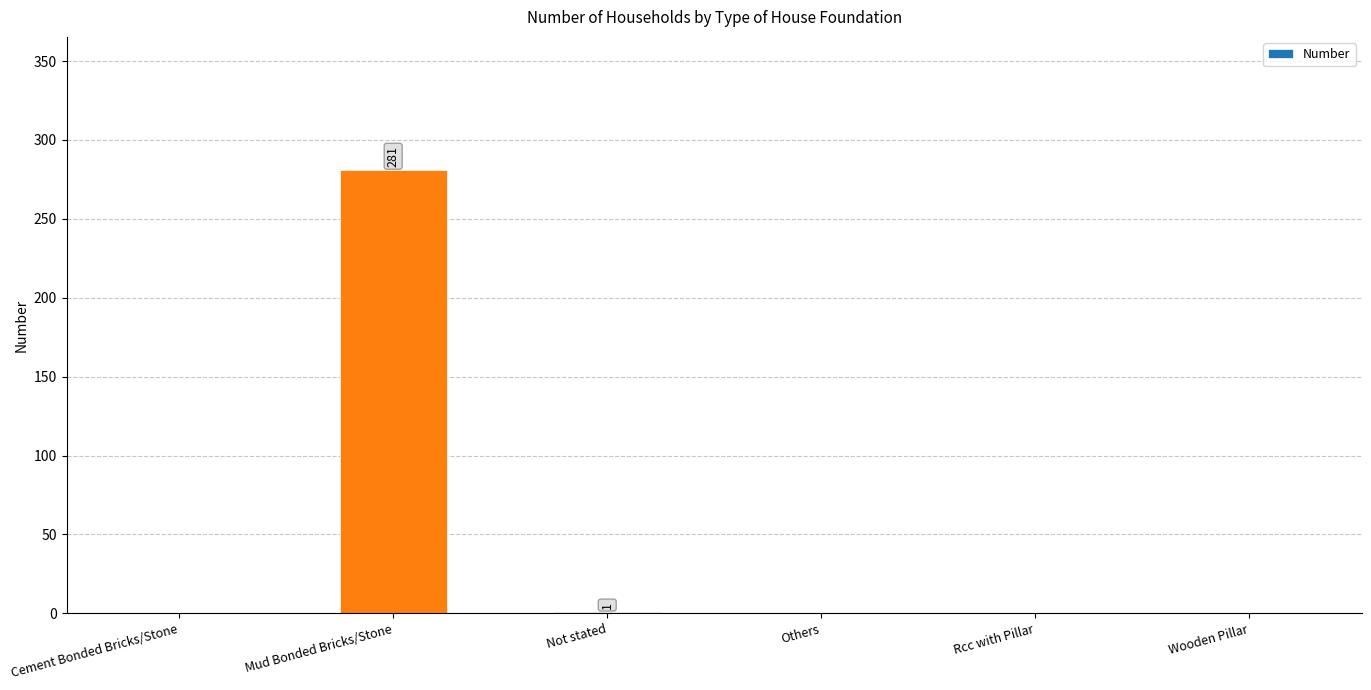

The value at Mud Bonded Bricks/Stone is 281. True or false?

True